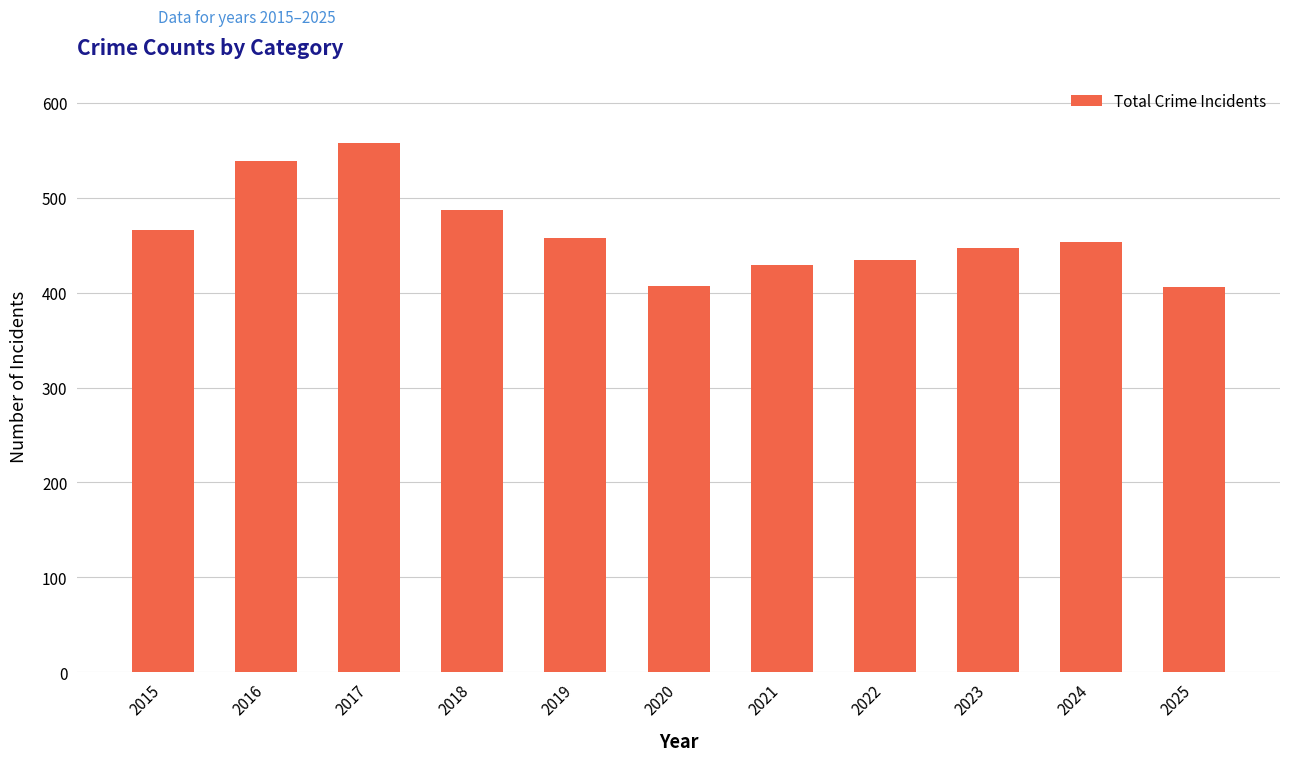

How many categories are shown in the chart?

11